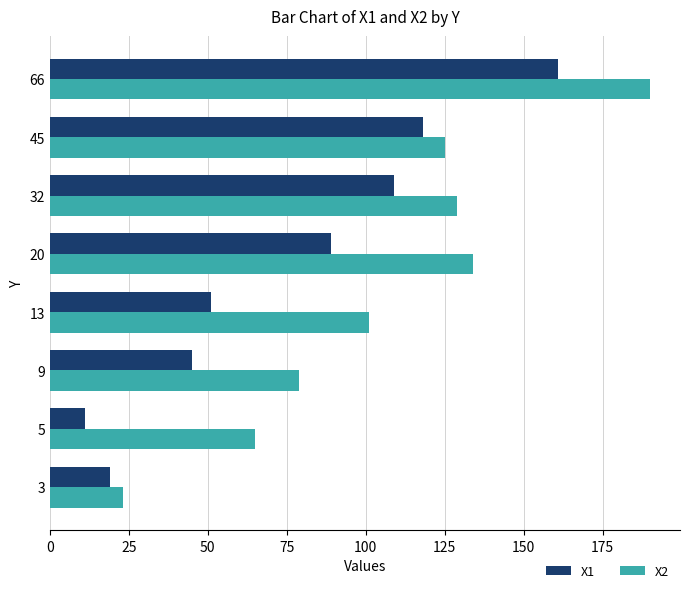

At which category is the sum across all series the highest?

66